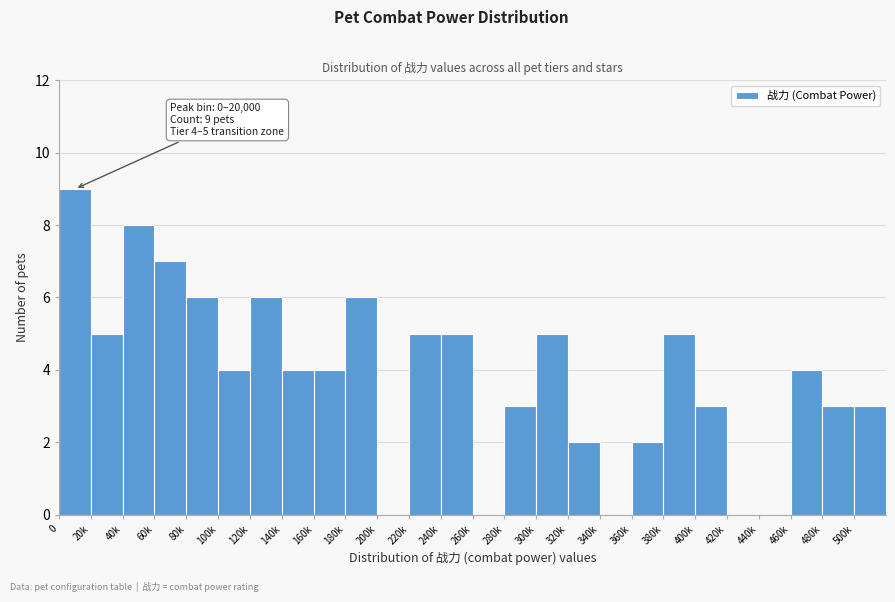

Reading left to right, transcribe all the data shown in this chart.

0=9	20k=5	40k=8	60k=7	80k=6	100k=4	120k=6	140k=4	160k=4	180k=6	200k=0	220k=5	240k=5	260k=0	280k=3	300k=5	320k=2	340k=0	360k=2	380k=5	400k=3	420k=0	440k=0	460k=4	480k=3	500k=3